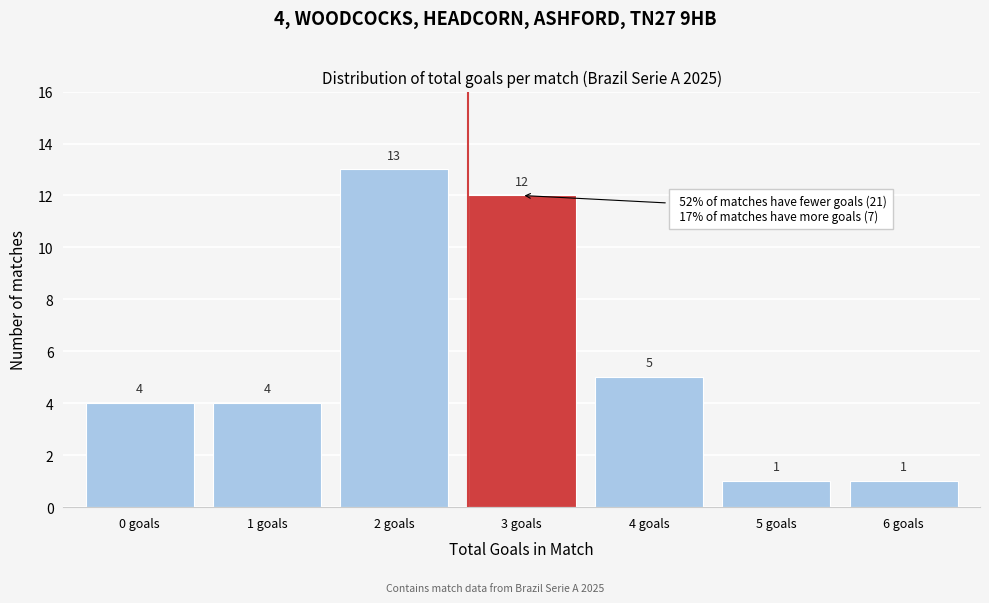

Reading right to left, extract all data points from this chart.

1	1	5	12	13	4	4